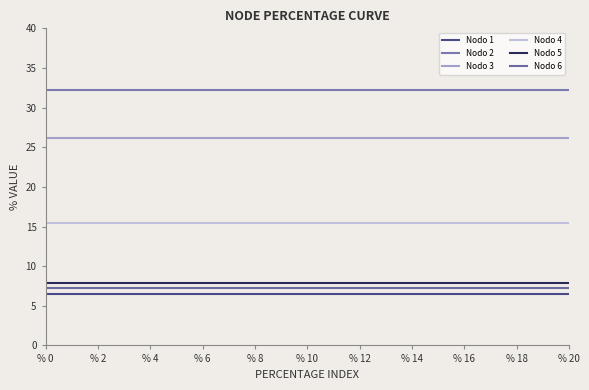

True or false: Nodo 6 and Nodo 5 intersect in this chart.

False